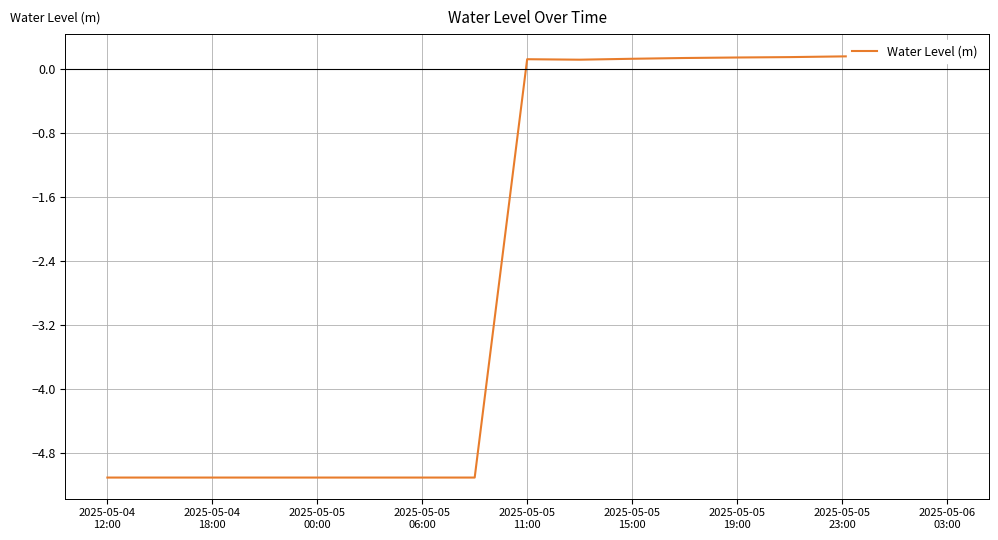

True or false: the data shows 0.1 at 2025-05-05 19:00.

True